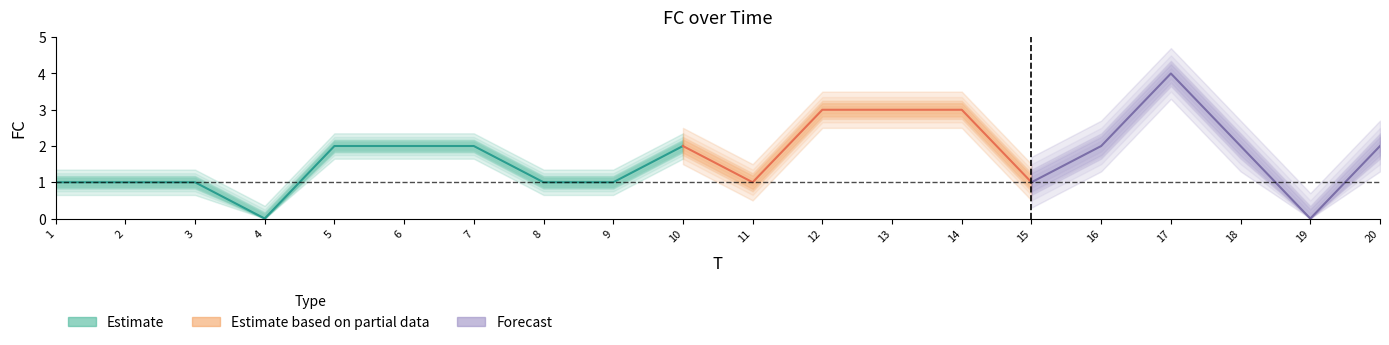

At which category does the data reach its first local peak?

10